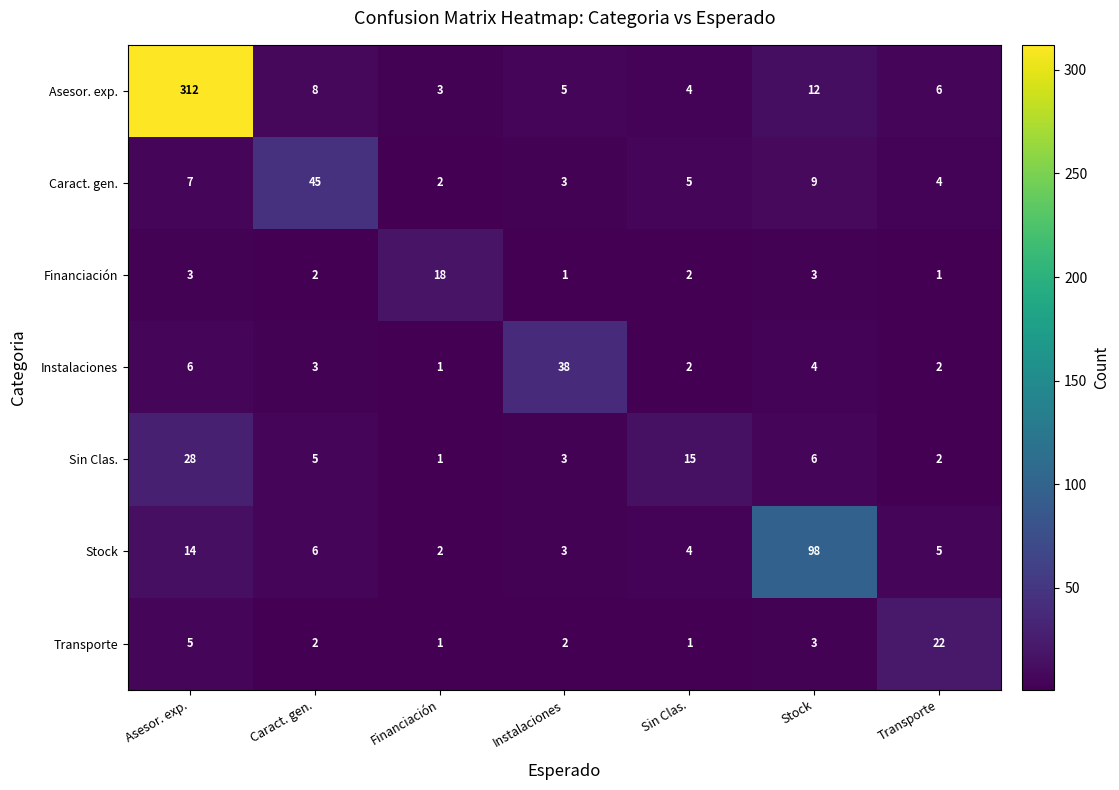

At which label does Caract. gen. reach its peak?

Caract. gen.